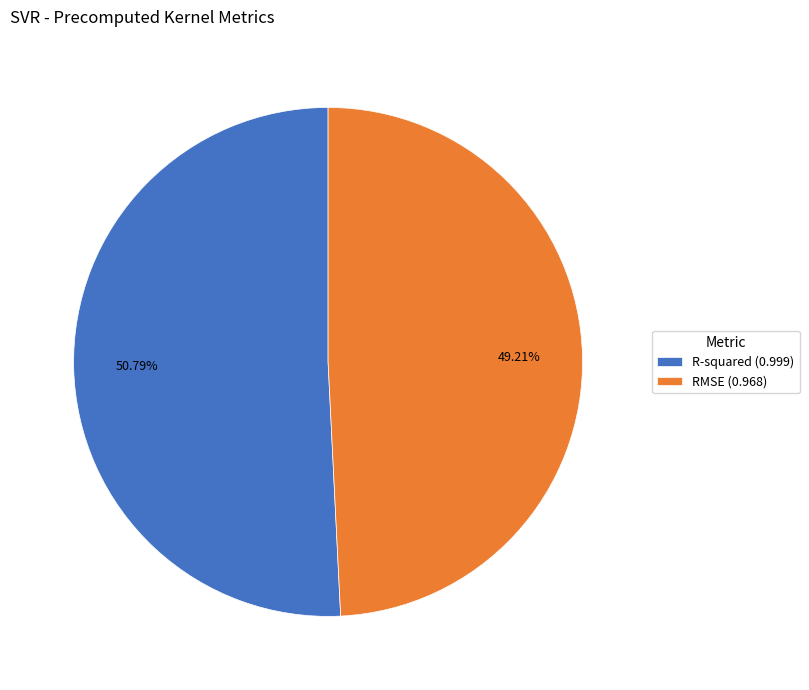

To the nearest percent, what is the combined percentage of R-squared and RMSE?

100%